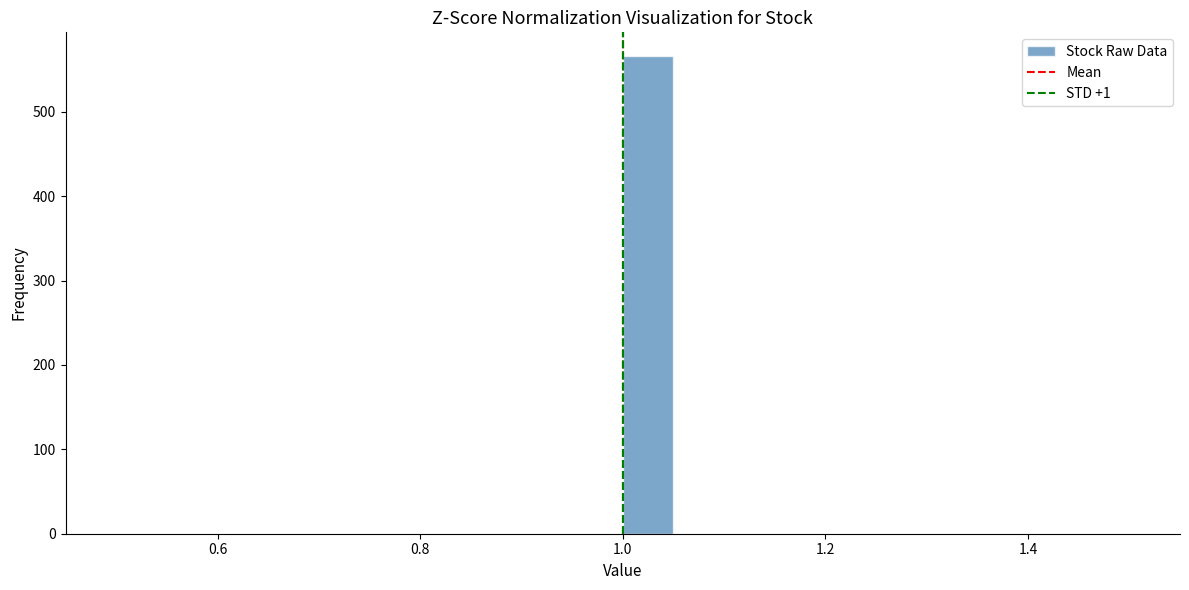

Read against the x-axis, roughly where is the centre of the tallest bar?

1.02